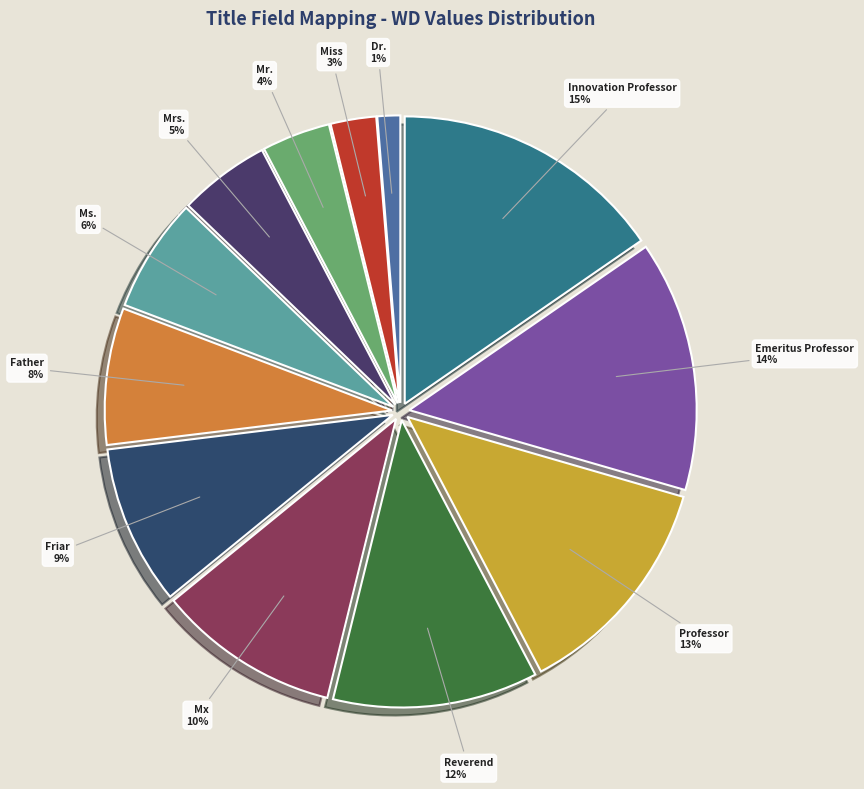

What is the ratio of the value at Father to the value at Professor?

0.6